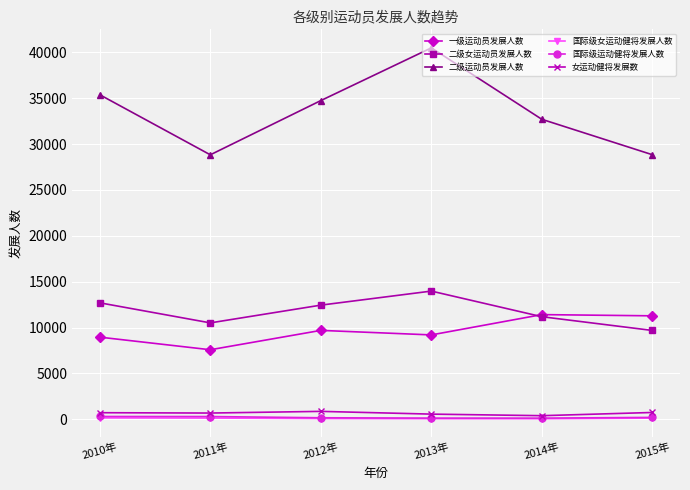

Does the chart have visible grid lines?

Yes